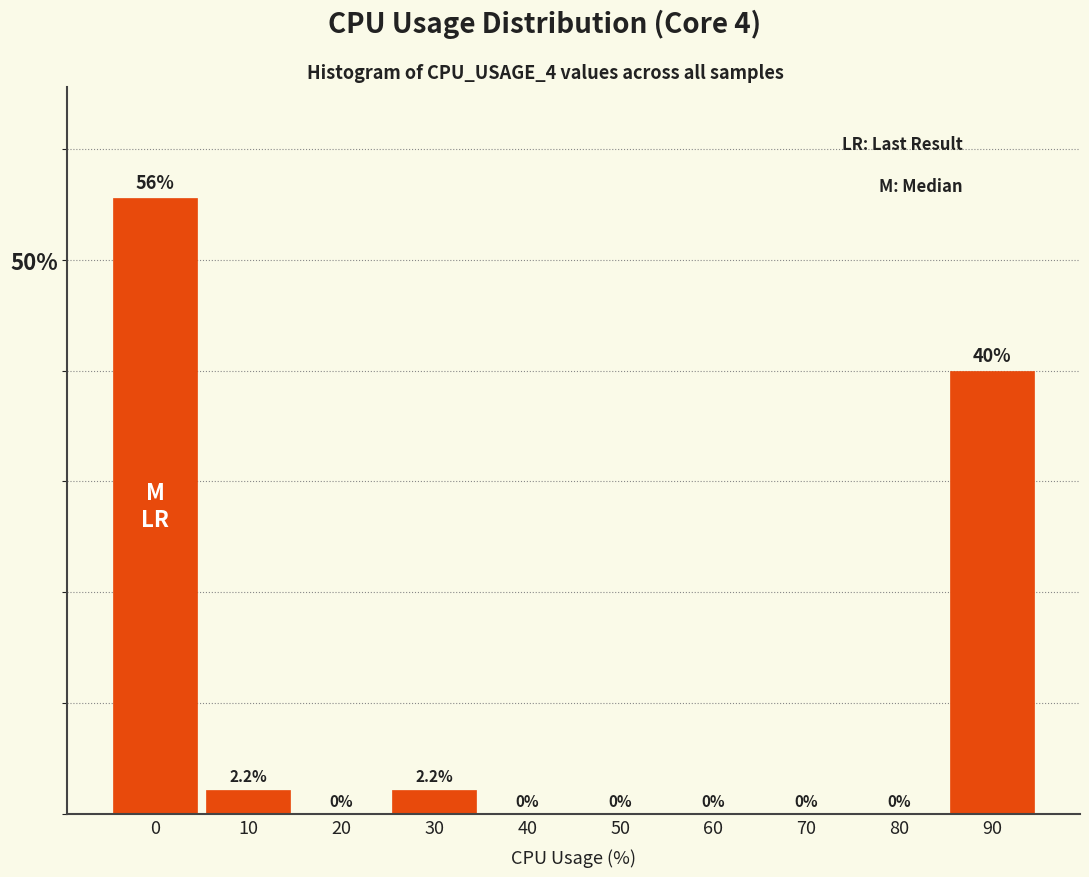

Reading right to left, what are all the values shown in this chart?

90=40.0	80=0.0	70=0.0	60=0.0	50=0.0	40=0.0	30=2.2	20=0.0	10=2.2	0=55.6